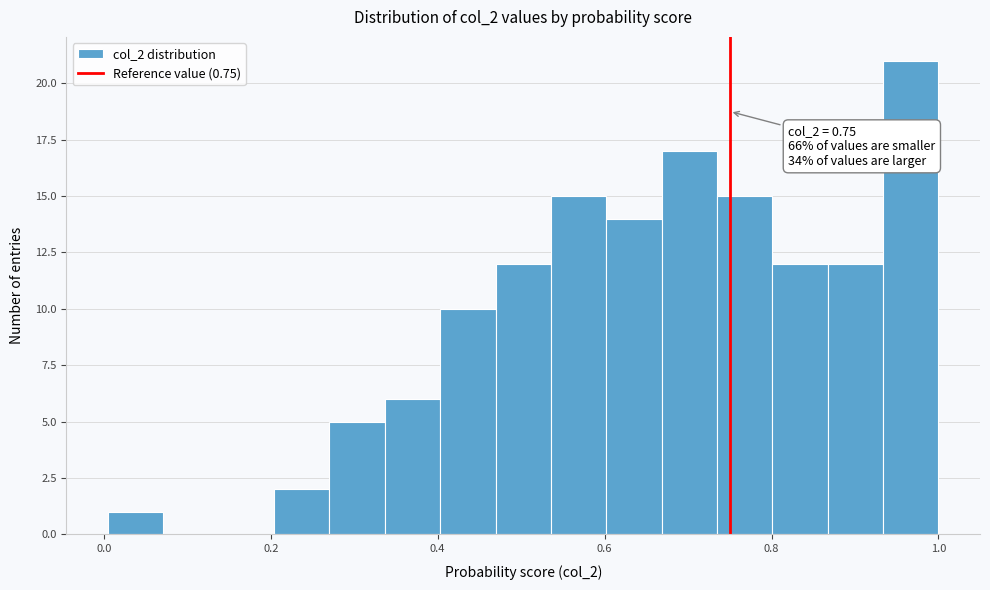

Around what value on the x-axis is the tallest bar? Give the approximate position of its centre, as read against the axis.

0.96